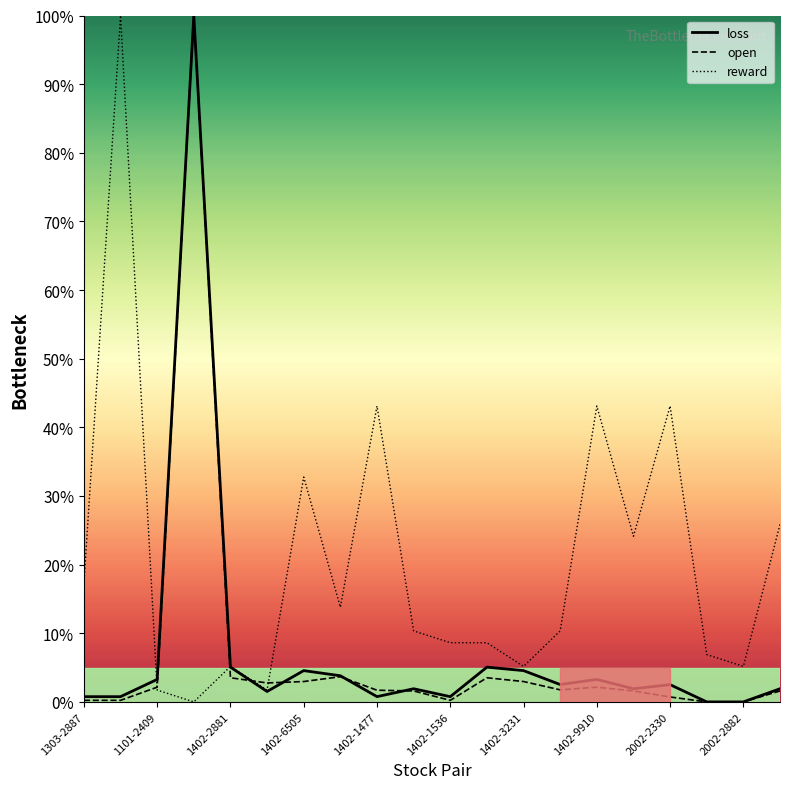

Is this an area chart (filled region under the line)?

No